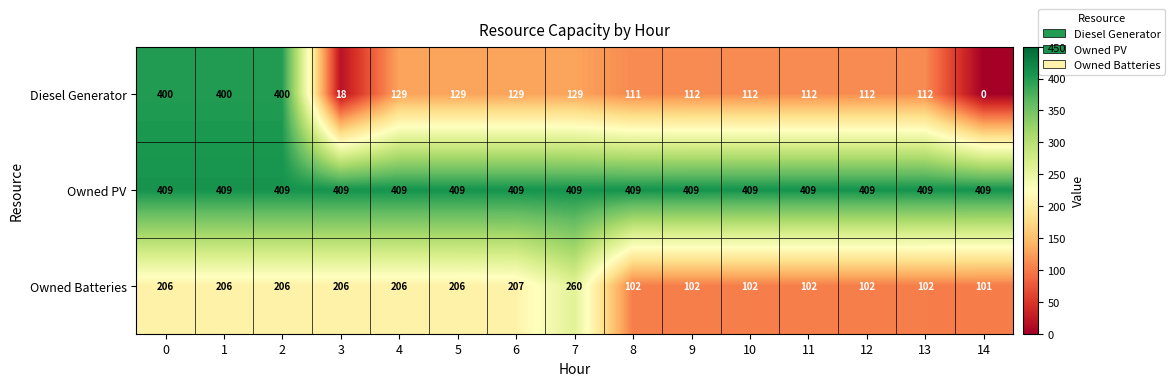

What is the sum of the Diesel Generator values at 1 and 8?

511